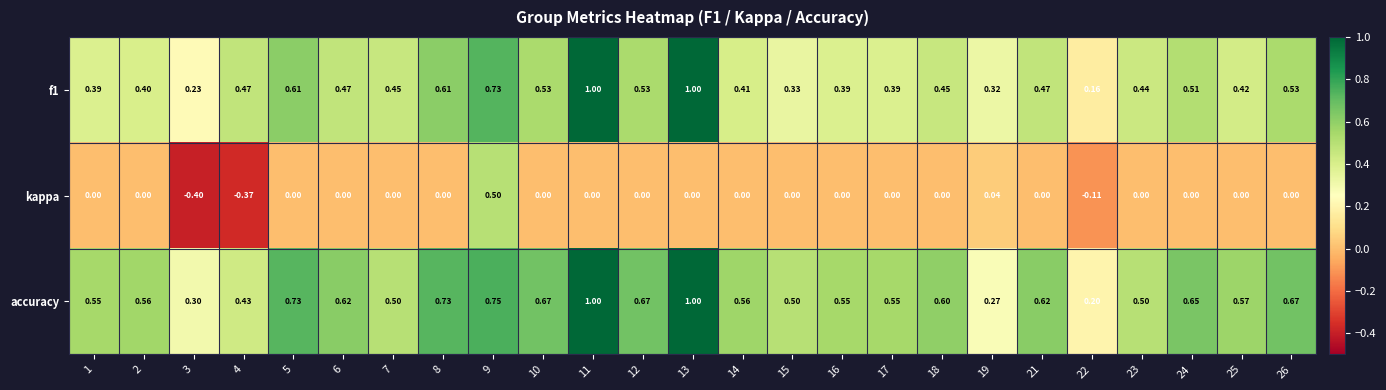

Which series has the widest spread of values?

kappa